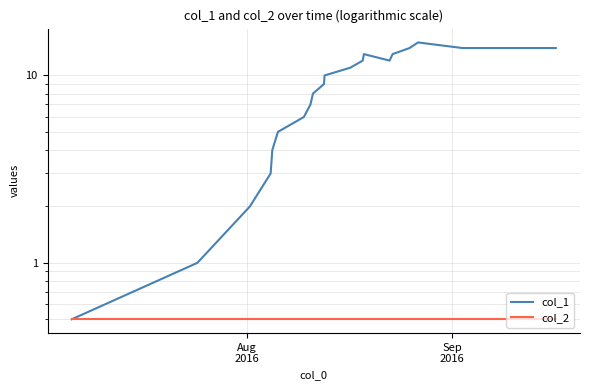

Rank the series by their maximum value, from lowest to highest.

col_2, col_1